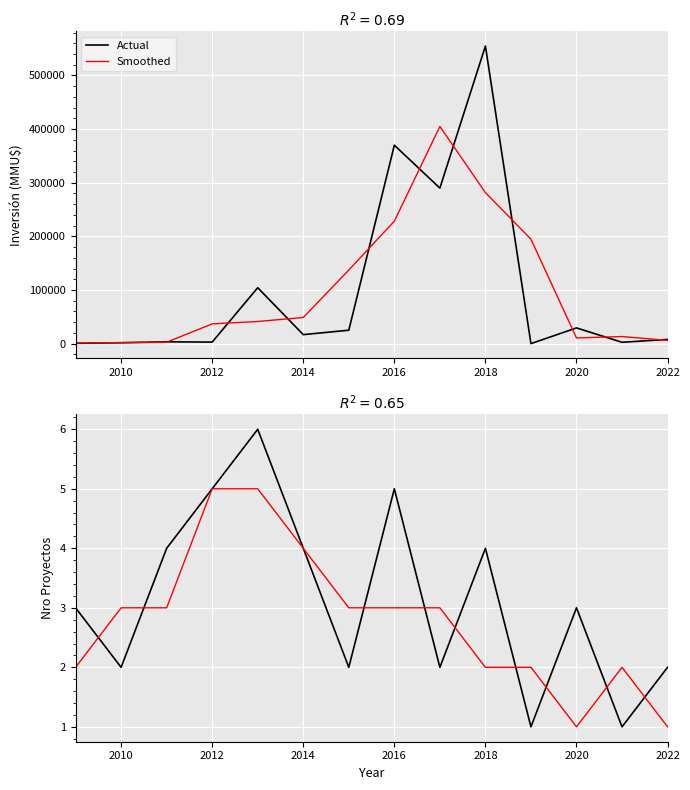

Which series changed the most between 2010 and 2014?

Actual